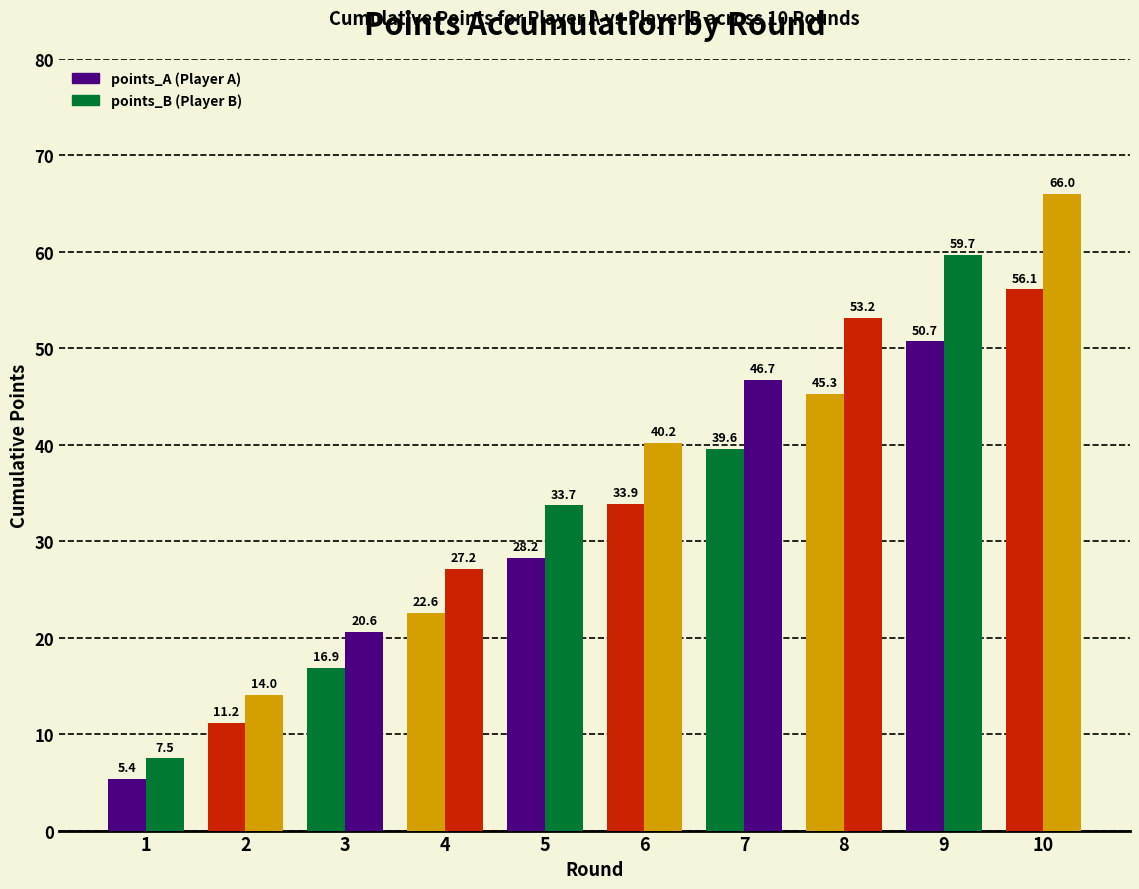

How many data points does each series have?

10